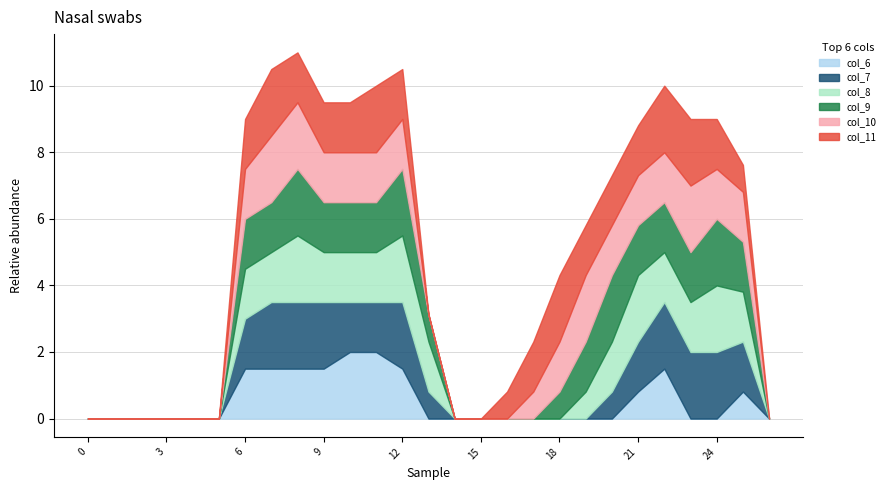

Reading left to right, transcribe all the data shown in this chart.

col_6: 0=0.0	1=0.0	2=0.0	3=0.0	4=0.0	5=0.0	6=1.5	7=1.5	8=1.5	9=1.5	10=2.0	11=2.0	12=1.5	13=0.0	14=0.0	15=0.0	16=0.0	17=0.0	18=0.0	19=0.0	20=0.0	21=0.8	22=1.5	23=0.0	24=0.0	25=0.8	26=0.0
col_7: 0=0.0	1=0.0	2=0.0	3=0.0	4=0.0	5=0.0	6=1.5	7=2.0	8=2.0	9=2.0	10=1.5	11=1.5	12=2.0	13=0.8	14=0.0	15=0.0	16=0.0	17=0.0	18=0.0	19=0.0	20=0.8	21=1.5	22=2.0	23=2.0	24=2.0	25=1.5	26=0.0
col_8: 0=0.0	1=0.0	2=0.0	3=0.0	4=0.0	5=0.0	6=1.5	7=1.5	8=2.0	9=1.5	10=1.5	11=1.5	12=2.0	13=1.5	14=0.0	15=0.0	16=0.0	17=0.0	18=0.0	19=0.8	20=1.5	21=2.0	22=1.5	23=1.5	24=2.0	25=1.5	26=0.0
col_9: 0=0.0	1=0.0	2=0.0	3=0.0	4=0.0	5=0.0	6=1.5	7=1.5	8=2.0	9=1.5	10=1.5	11=1.5	12=2.0	13=0.8	14=0.0	15=0.0	16=0.0	17=0.0	18=0.8	19=1.5	20=2.0	21=1.5	22=1.5	23=1.5	24=2.0	25=1.5	26=0.0
col_10: 0=0.0	1=0.0	2=0.0	3=0.0	4=0.0	5=0.0	6=1.5	7=2.0	8=2.0	9=1.5	10=1.5	11=1.5	12=1.5	13=0.0	14=0.0	15=0.0	16=0.0	17=0.8	18=1.5	19=2.0	20=1.5	21=1.5	22=1.5	23=2.0	24=1.5	25=1.5	26=0.0
col_11: 0=0.0	1=0.0	2=0.0	3=0.0	4=0.0	5=0.0	6=1.5	7=2.0	8=1.5	9=1.5	10=1.5	11=2.0	12=1.5	13=0.0	14=0.0	15=0.0	16=0.8	17=1.5	18=2.0	19=1.5	20=1.5	21=1.5	22=2.0	23=2.0	24=1.5	25=0.8	26=0.0